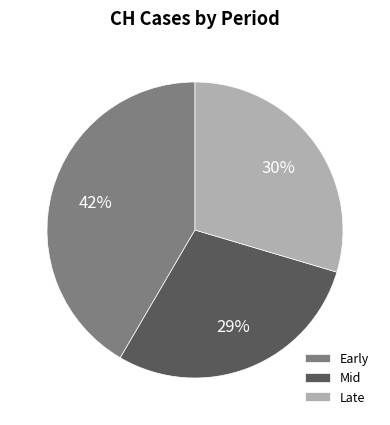

Does any single category account for the majority?

No